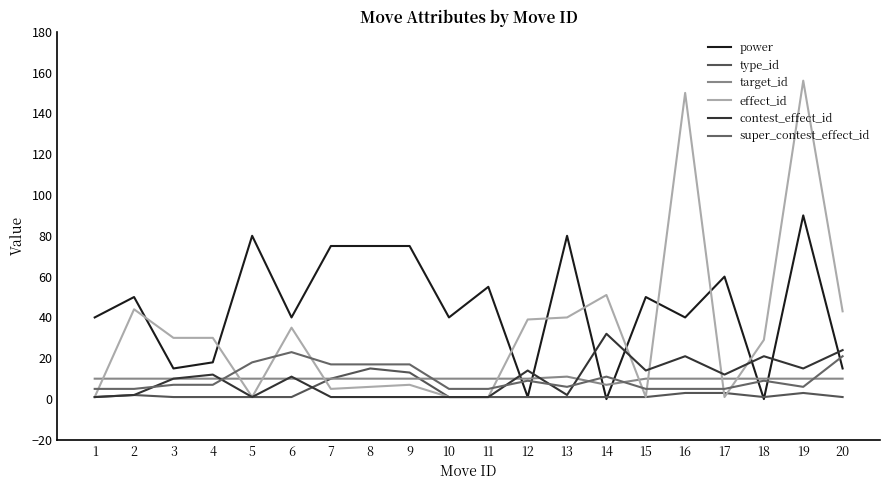

Which series ends up on top after the final intersection of type_id and power?

power